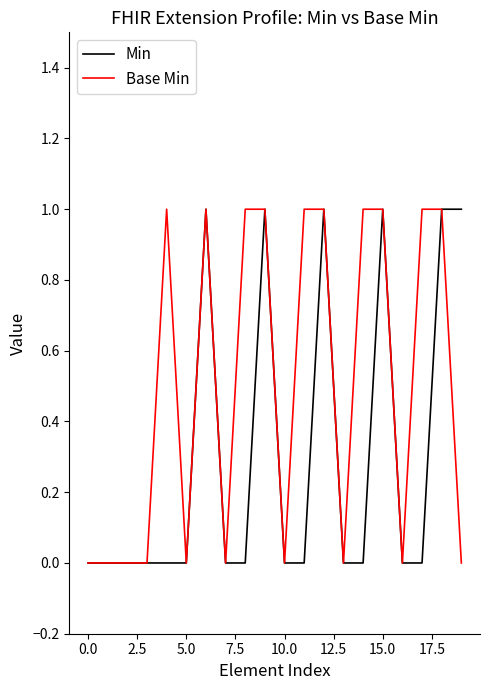

What are all the series names shown in the legend?

Min, Base Min